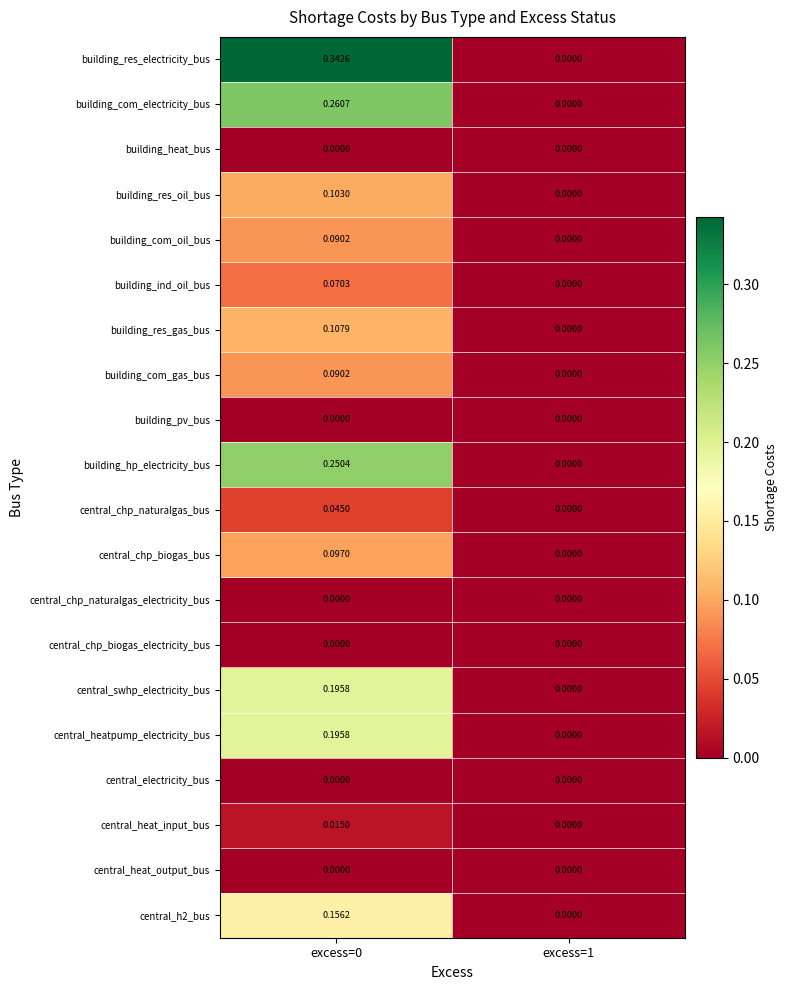

Is the value of central_electricity_bus at excess=1 greater than the value of building_hp_electricity_bus at excess=0?

No